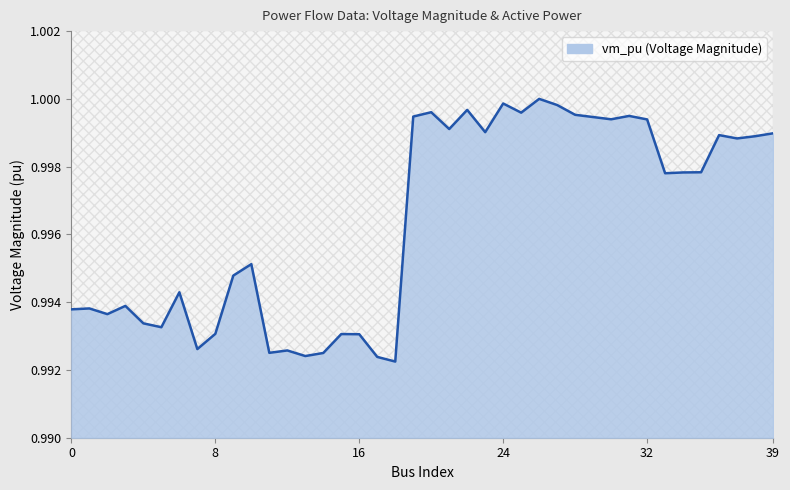

Reading left to right, extract all data points from this chart.

0=1.0	1=1.0	2=1.0	3=1.0	4=1.0	5=1.0	6=1.0	7=1.0	8=1.0	9=1.0	10=1.0	11=1.0	12=1.0	13=1.0	14=1.0	15=1.0	16=1.0	17=1.0	18=1.0	19=1.0	20=1.0	21=1.0	22=1.0	23=1.0	24=1.0	25=1.0	26=1.0	27=1.0	28=1.0	29=1.0	30=1.0	31=1.0	32=1.0	33=1.0	34=1.0	35=1.0	36=1.0	37=1.0	38=1.0	39=1.0